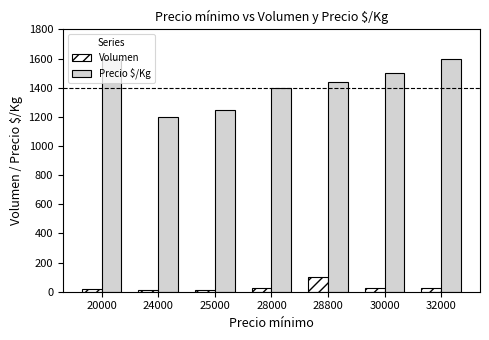

What is the difference between the maximum and minimum values in the Volumen series?

90